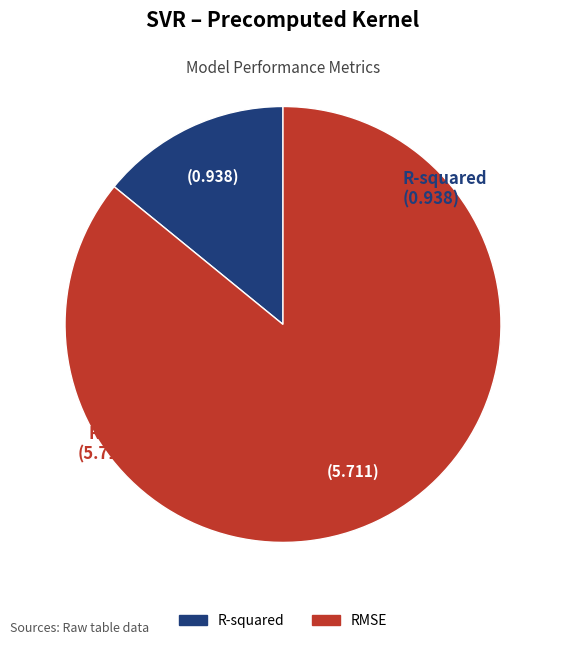

Is it true that RMSE is 86% of the pie?

True